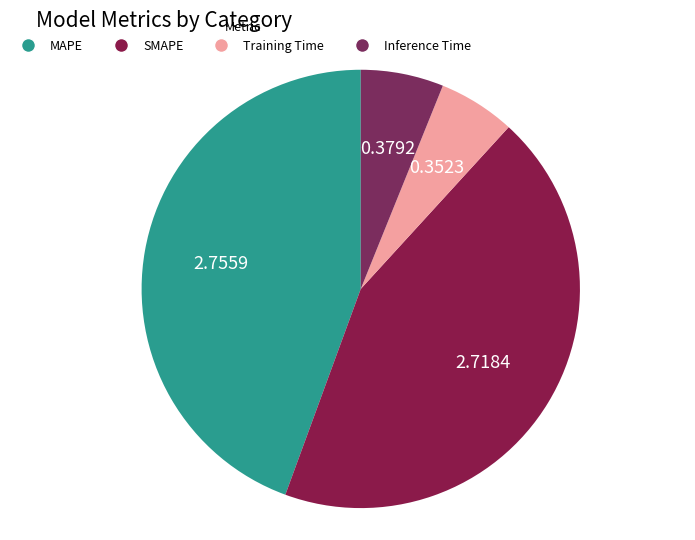

Which category has the biggest portion of the pie?

MAPE